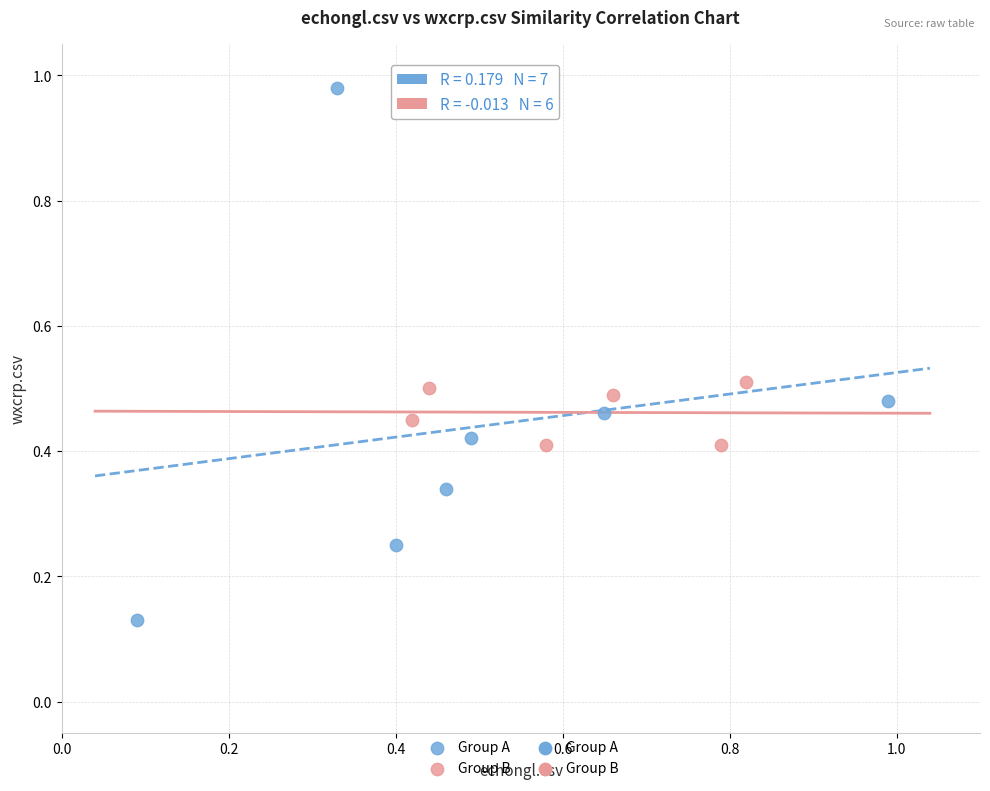

Which series has the largest Y range (max minus min)?

Group A